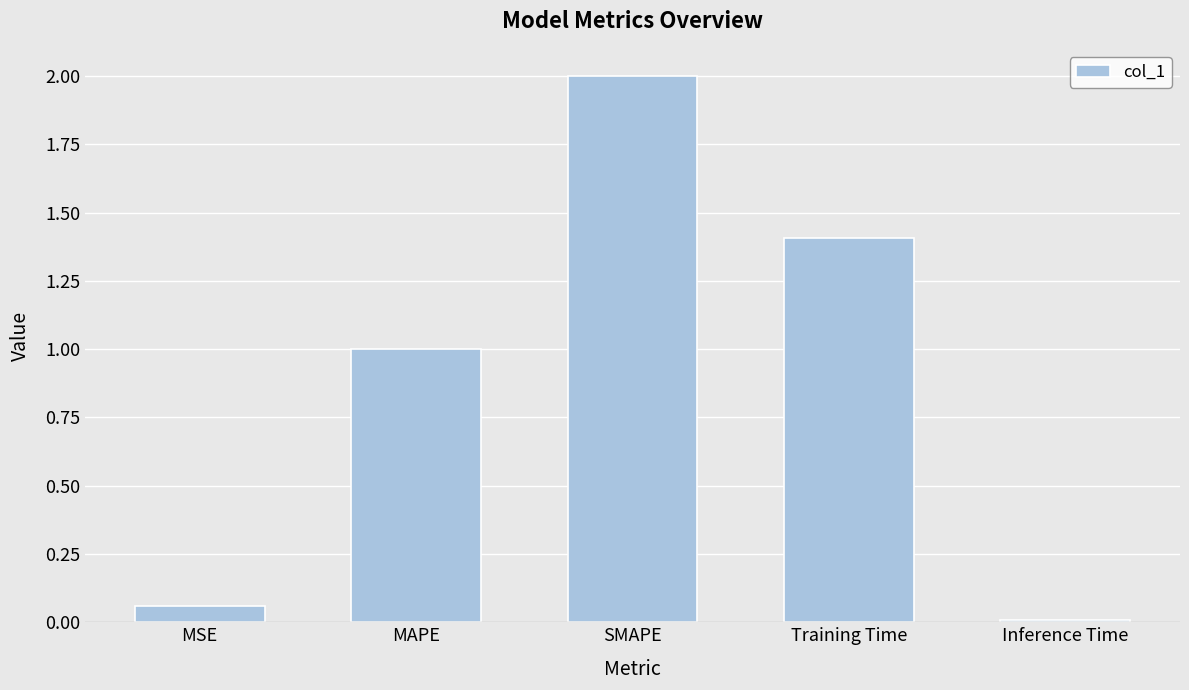

What is the sum of all values?

4.5